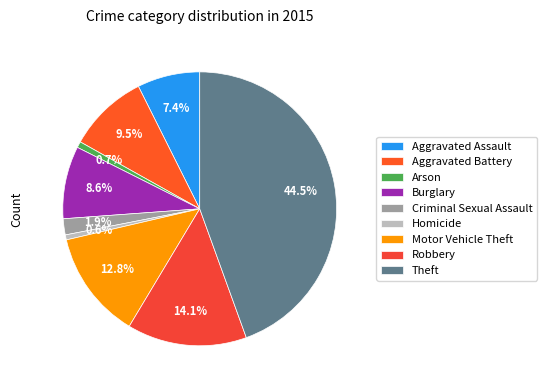

To the nearest percent, what portion does Arson represent?

1%